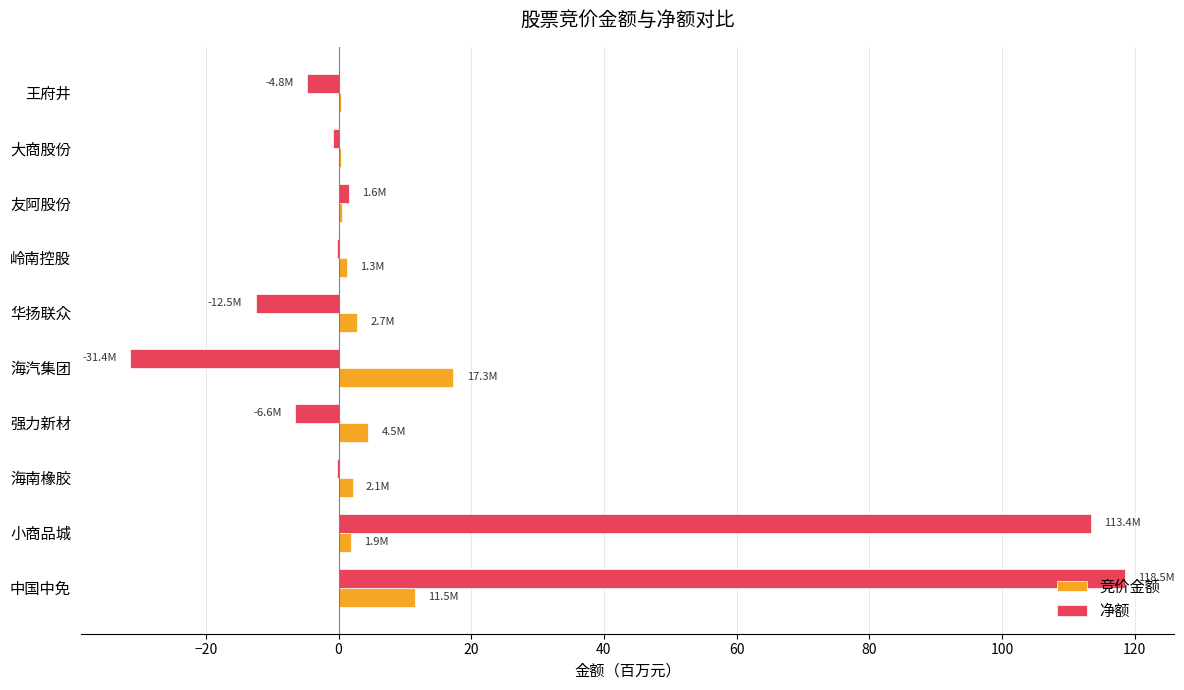

What is the total value across all series at 中国中免?

130.0